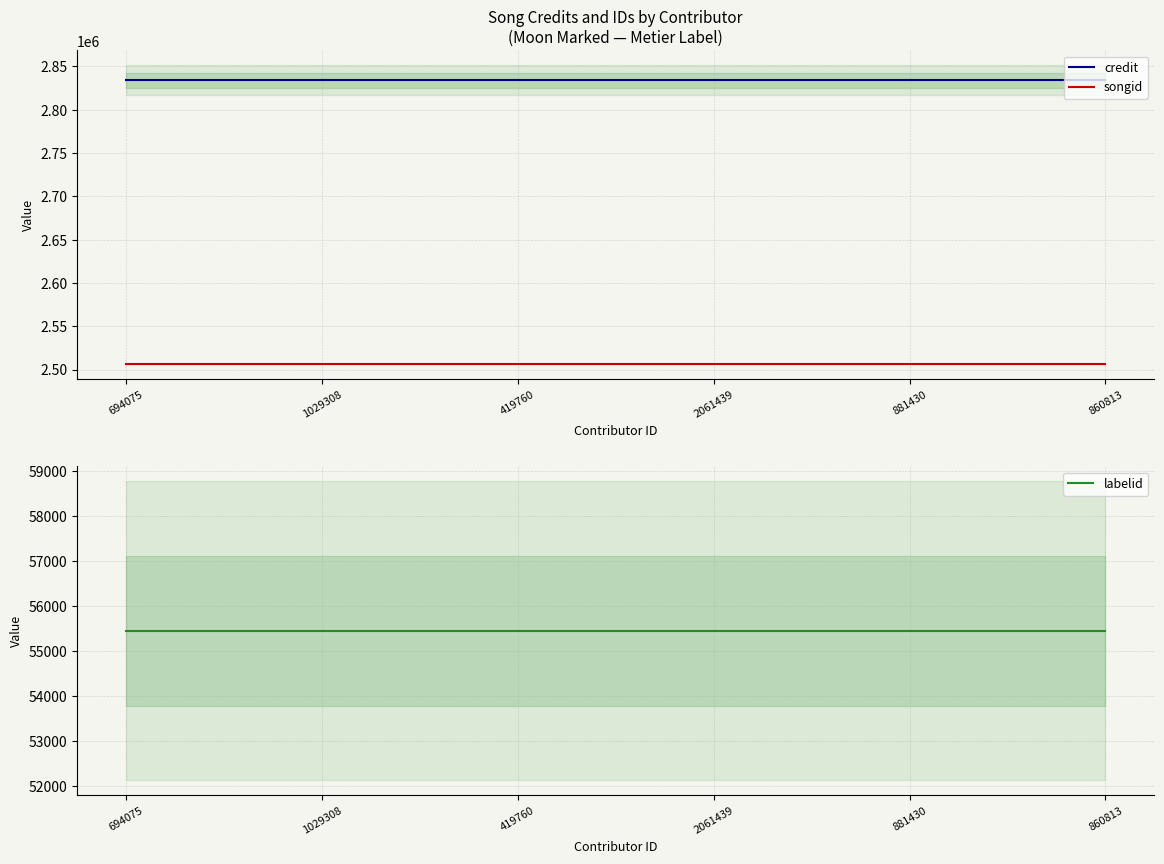

Reading right to left, what are all the values shown in this chart?

credit: 860813=2834058	881430=2834058	2061439=2834058	419760=2834058	1029308=2834058	694075=2834058
songid: 860813=2505908	881430=2505908	2061439=2505908	419760=2505908	1029308=2505908	694075=2505908
labelid: 860813=55451	881430=55451	2061439=55451	419760=55451	1029308=55451	694075=55451